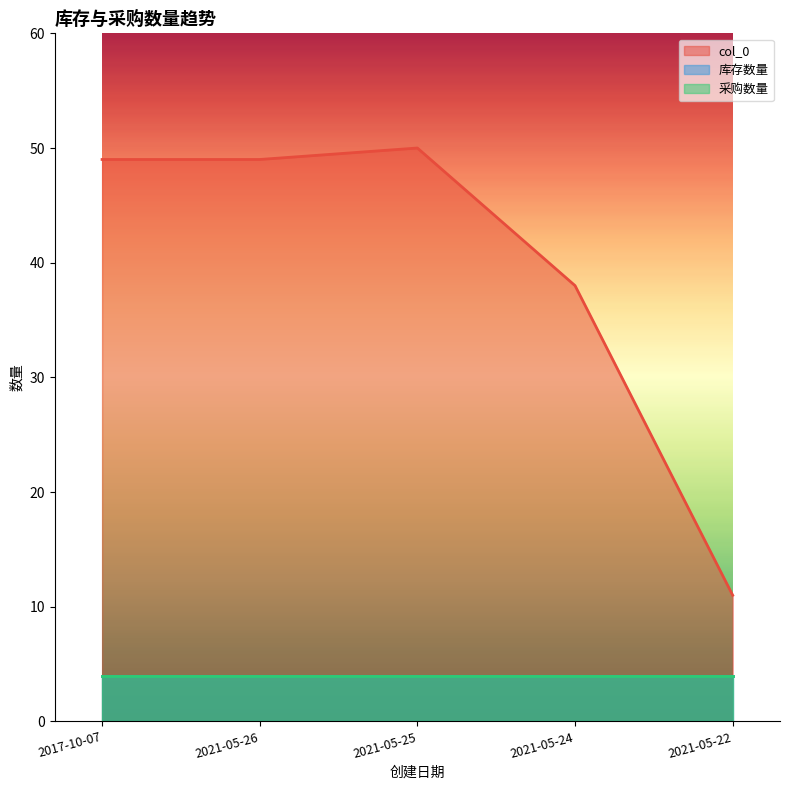

What is the approximate value of 采购数量 at 2021-05-26?

4